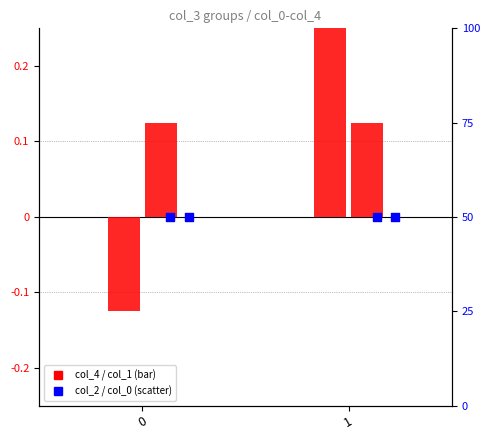

At how many categories does at least one series exceed 12?

2